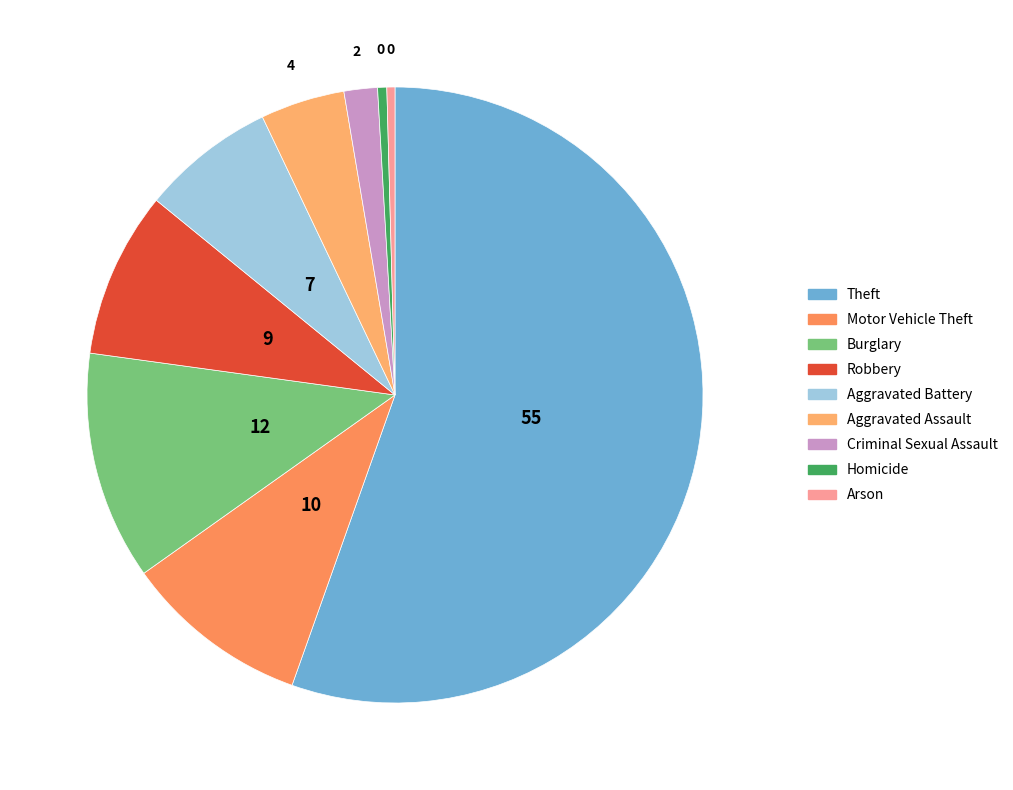

Rank the categories by value from lowest to highest.

Arson, Homicide, Criminal Sexual Assault, Aggravated Assault, Aggravated Battery, Robbery, Motor Vehicle Theft, Burglary, Theft